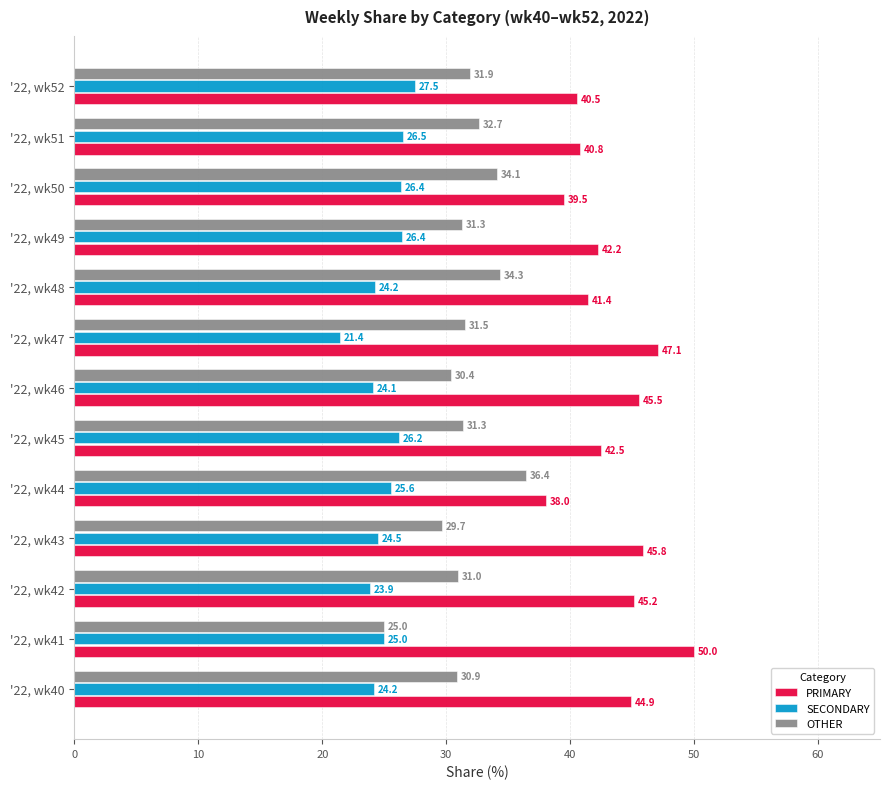

What is the smallest value displayed?

21.4